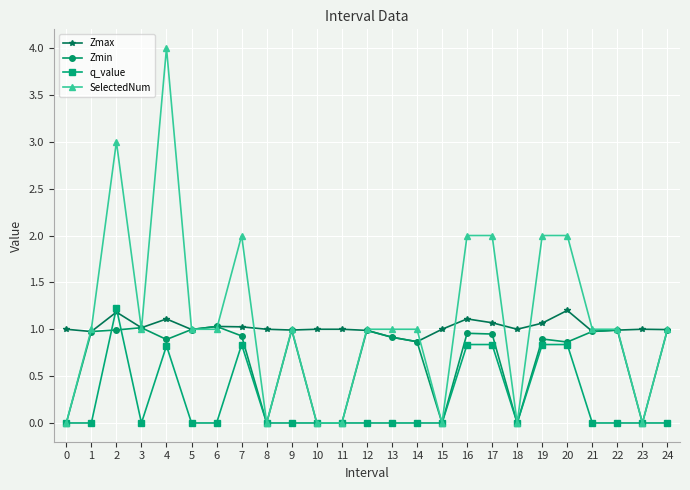

What is the value of the Zmax point at the 19th from the left?

1.0